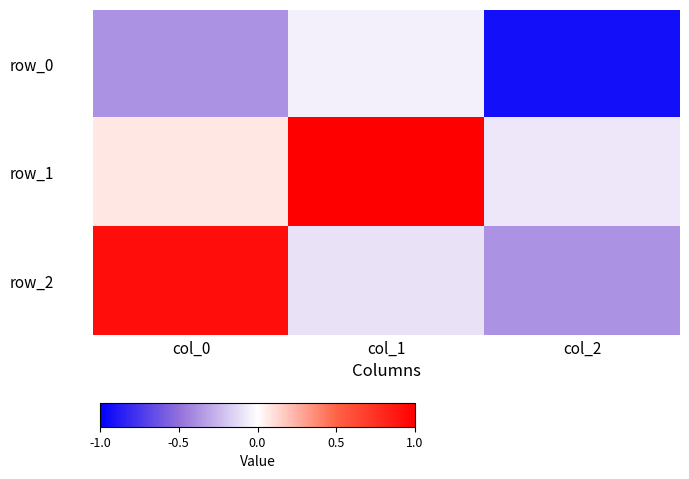

What is the highest value of the row_2 series?

0.9